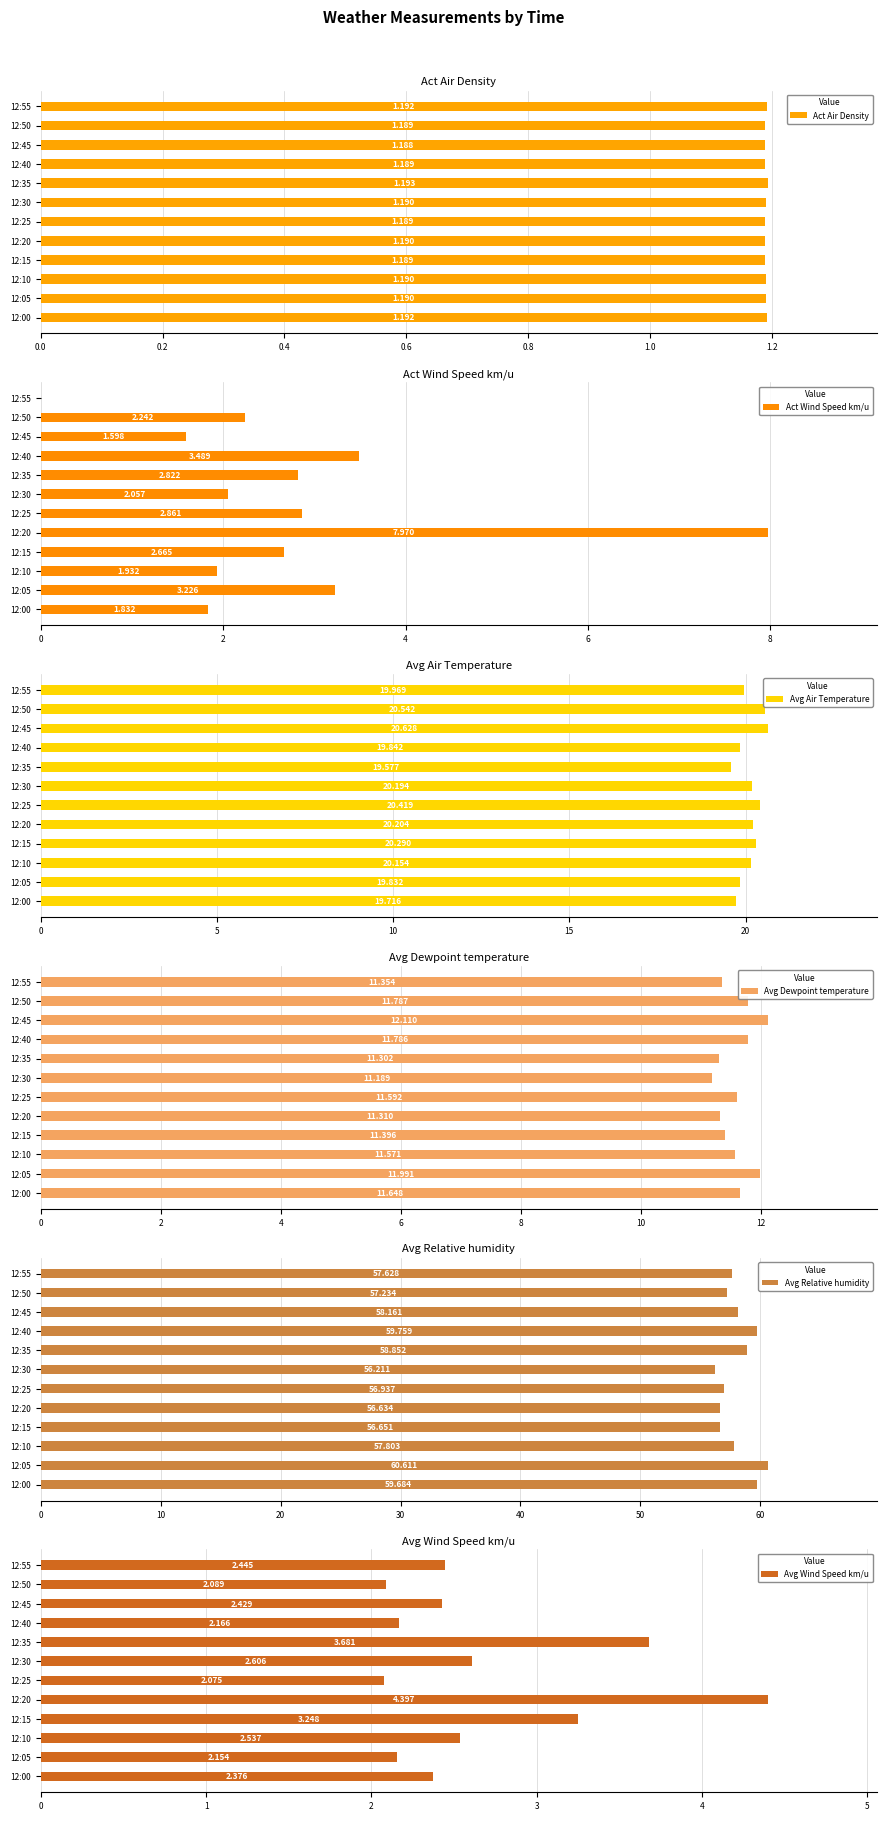

Which series has the widest spread of values?

Act Wind Speed km/u